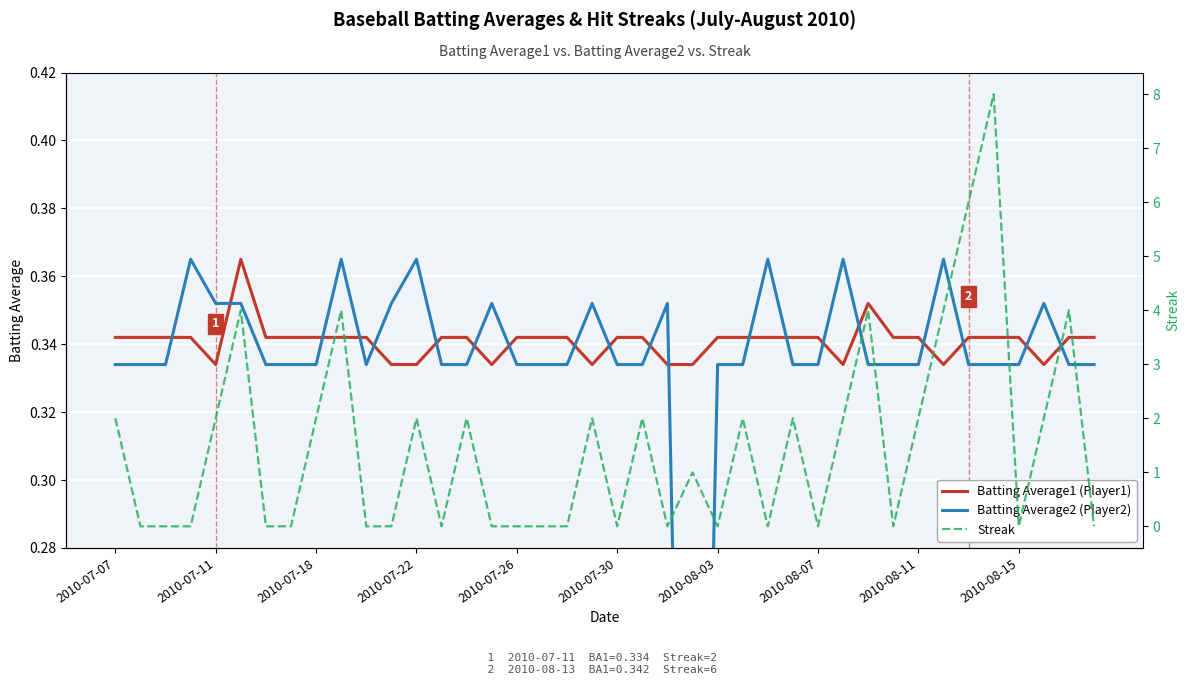

How many lines are shown in the chart?

3